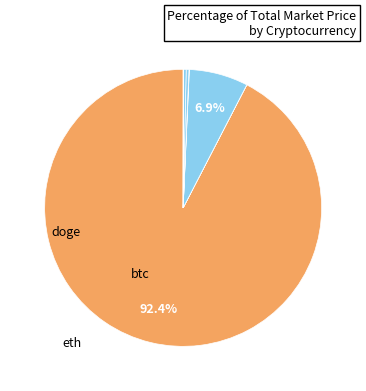

Which category has the biggest portion of the pie?

btc